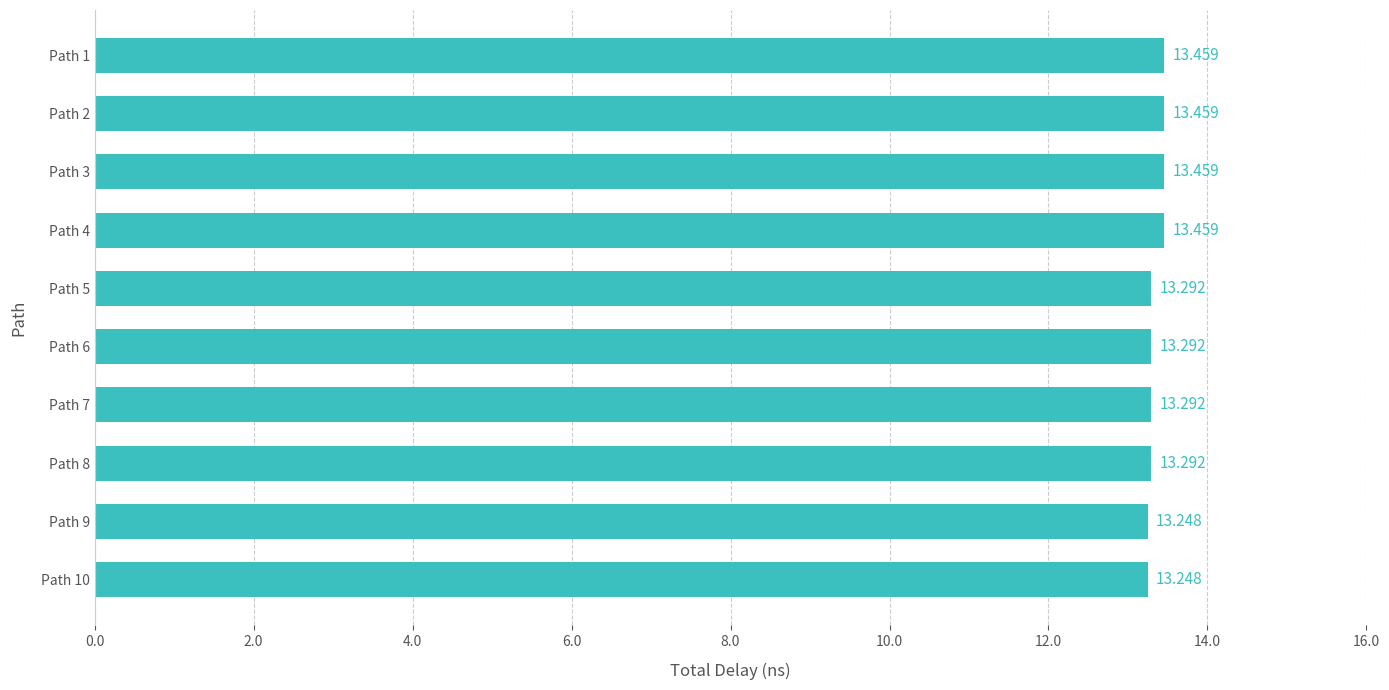

What is the greatest value displayed?

13.5